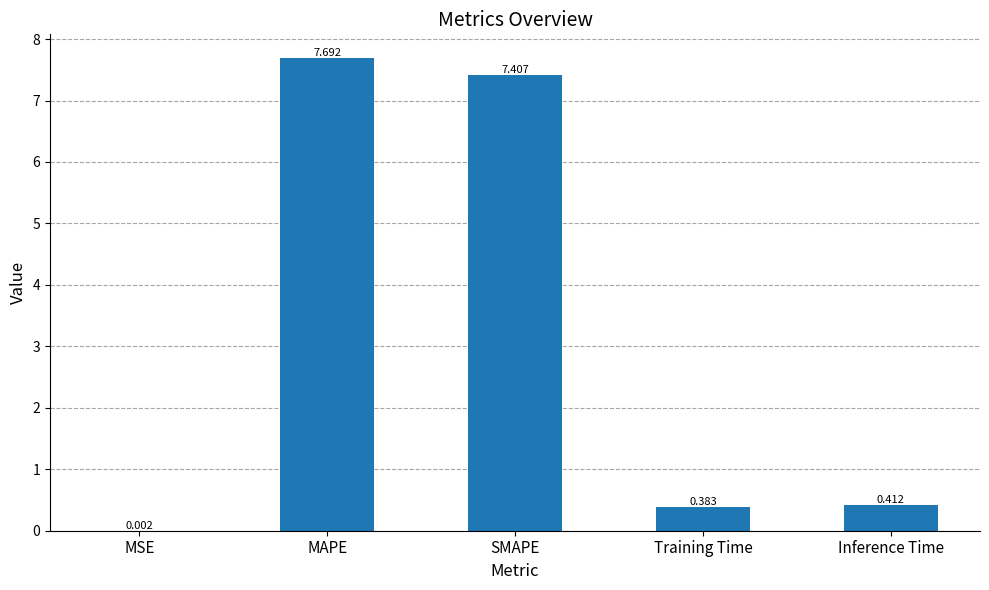

Where is the data nearest to the value 3?

Inference Time